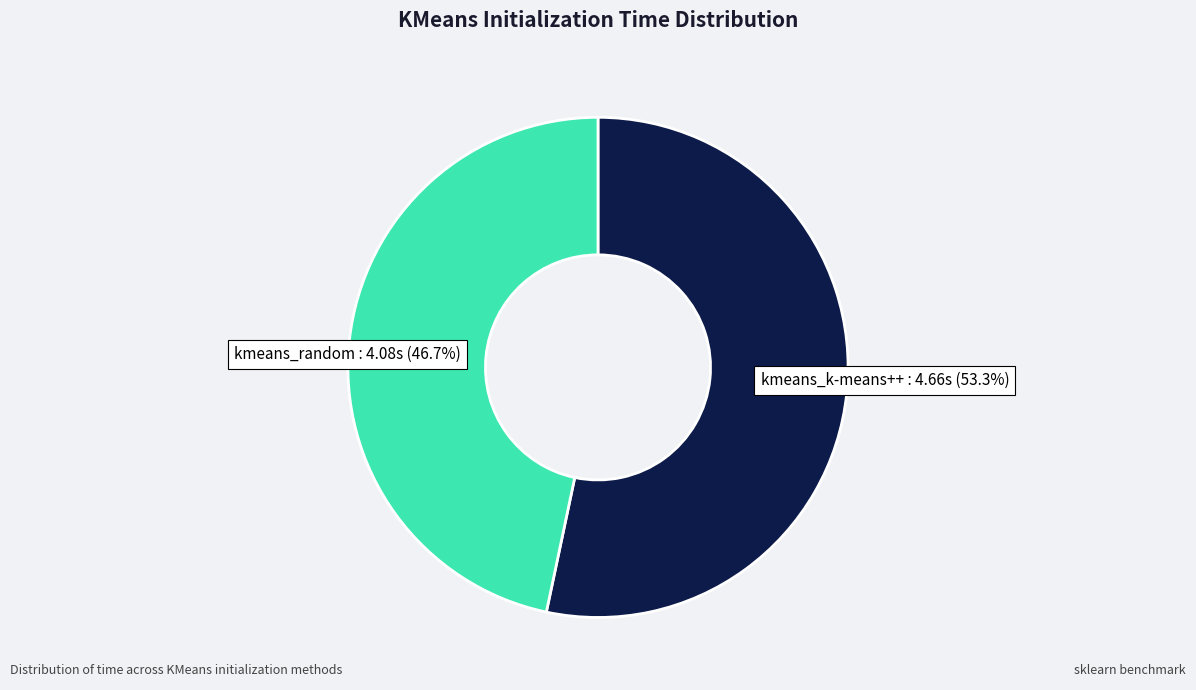

Is there a majority slice in this chart?

Yes